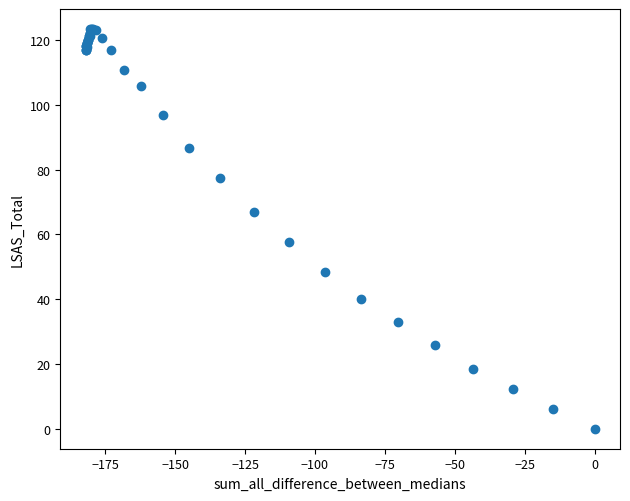

What Y value in the scatter plot is closest to 61?

57.6